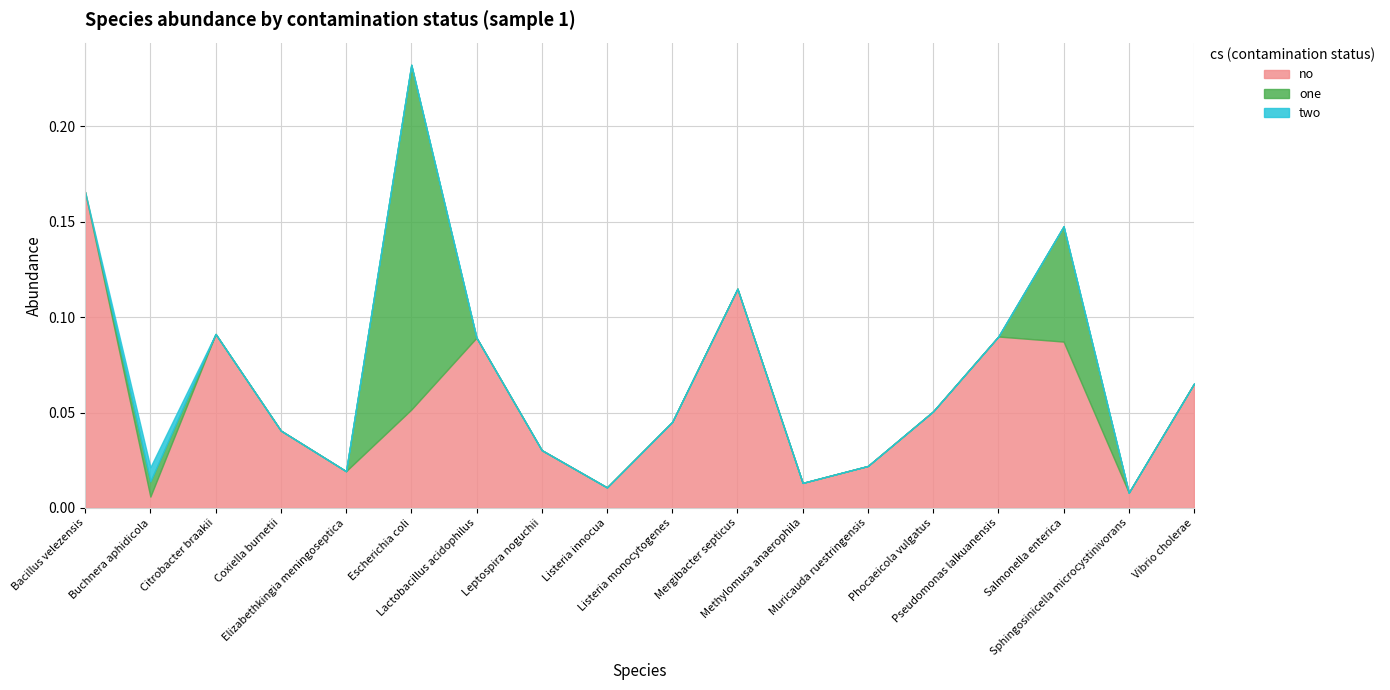

Does the chart display data point markers on the line(s)?

No